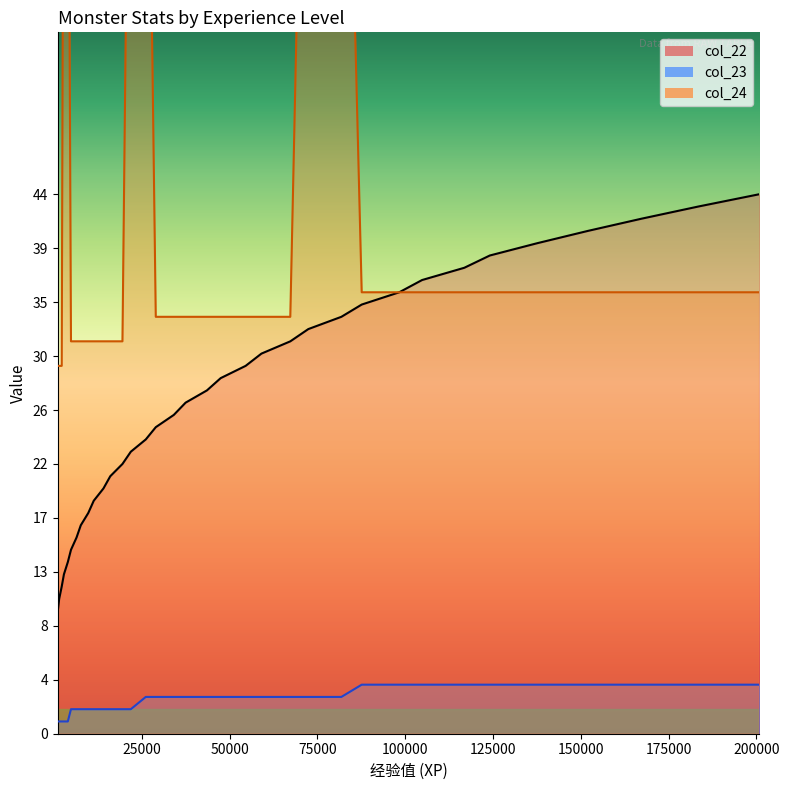

True or false: col_24 and col_22 cross at least once.

False